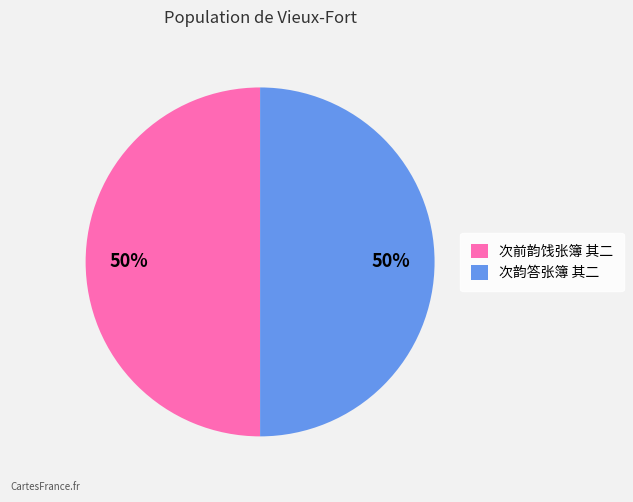

Do 次前韵饯张簿 其二 and 次韵答张簿 其二 together represent more than half of the pie?

Yes